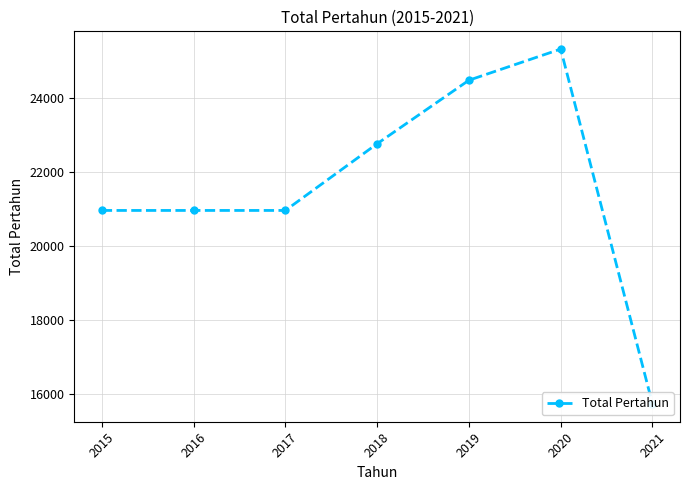

What is the difference between the maximum and second lowest values?

4363.7